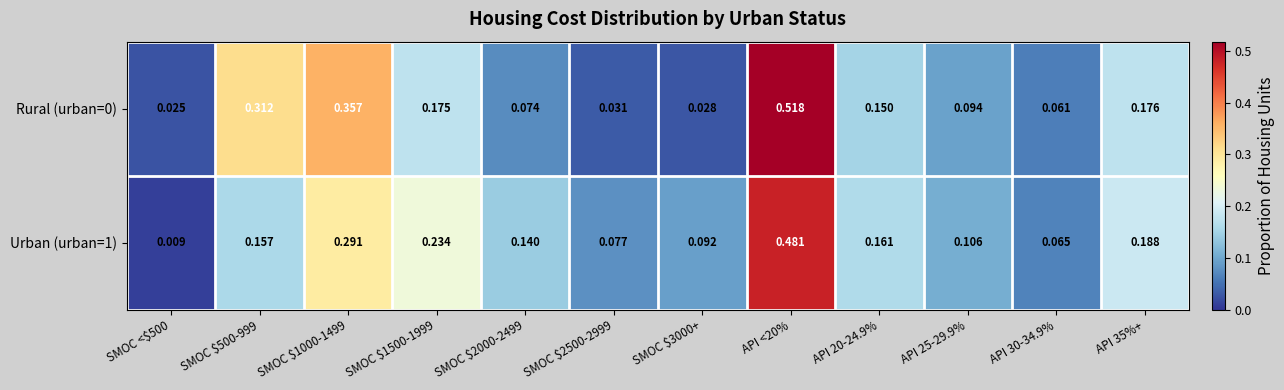

Is the value of Urban (urban=1) at SMOC <$500 greater than the value of Rural (urban=0) at API <20%?

No